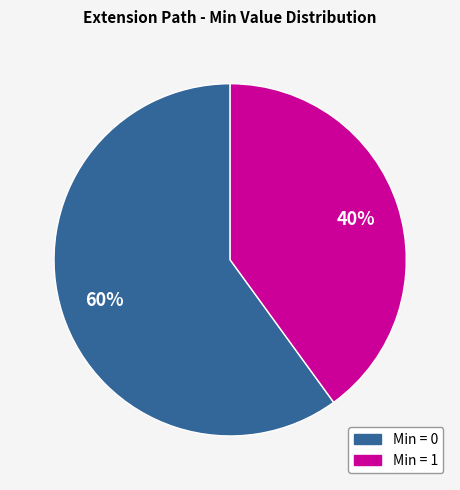

To the nearest percent, what is the difference between the largest and smallest slice percentages?

20%